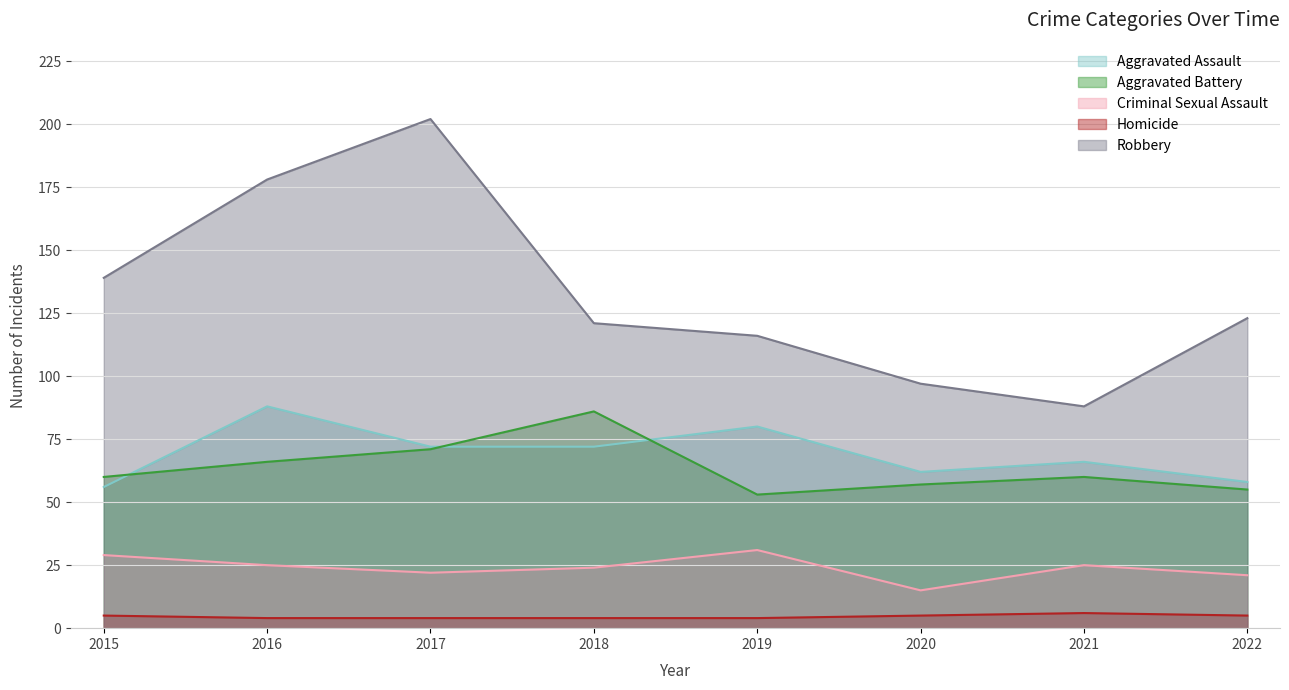

Reading left to right, list all the values displayed in this chart.

Aggravated Assault: 2015=56	2016=88	2017=72	2018=72	2019=80	2020=62	2021=66	2022=58
Aggravated Battery: 2015=60	2016=66	2017=71	2018=86	2019=53	2020=57	2021=60	2022=55
Criminal Sexual Assault: 2015=29	2016=25	2017=22	2018=24	2019=31	2020=15	2021=25	2022=21
Homicide: 2015=5	2016=4	2017=4	2018=4	2019=4	2020=5	2021=6	2022=5
Robbery: 2015=139	2016=178	2017=202	2018=121	2019=116	2020=97	2021=88	2022=123